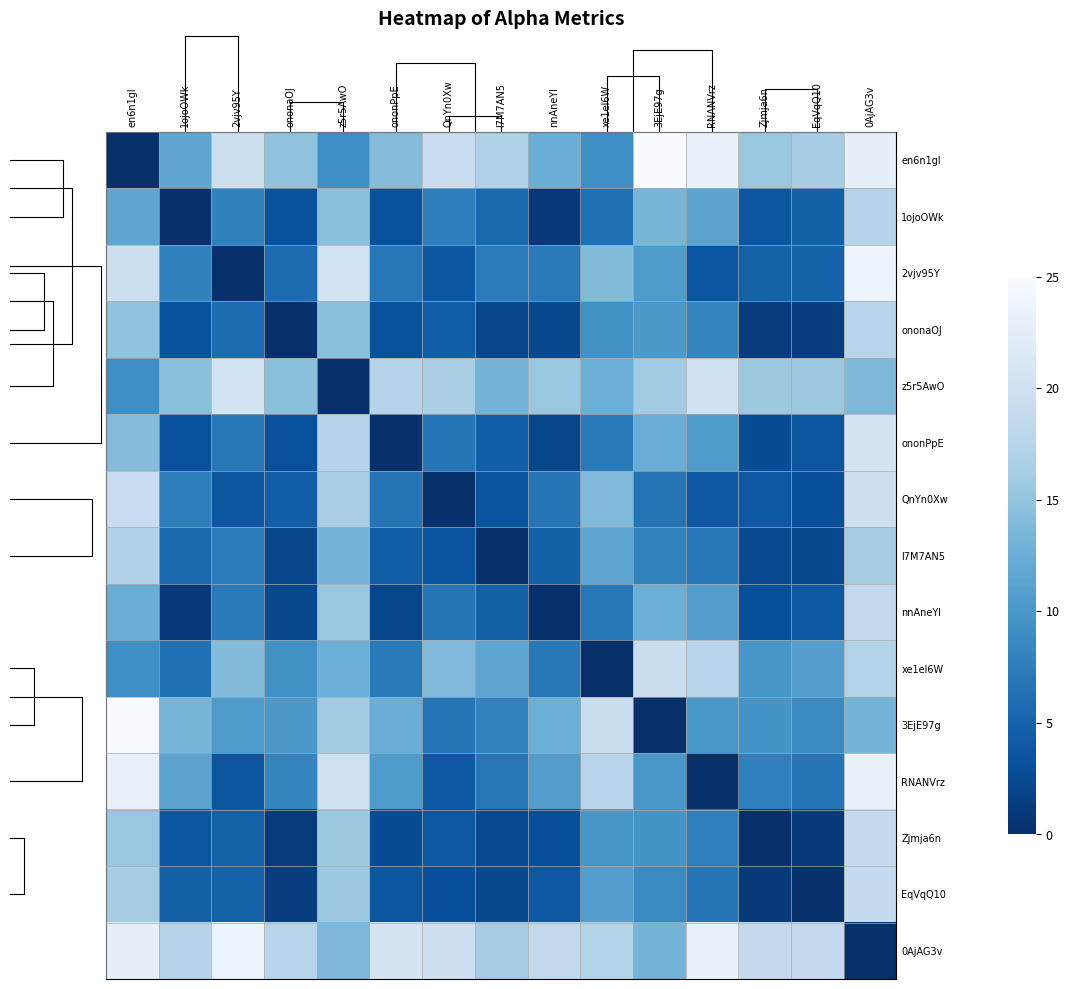

Where is z5r5AwO nearest to the value 10?

en6n1gl